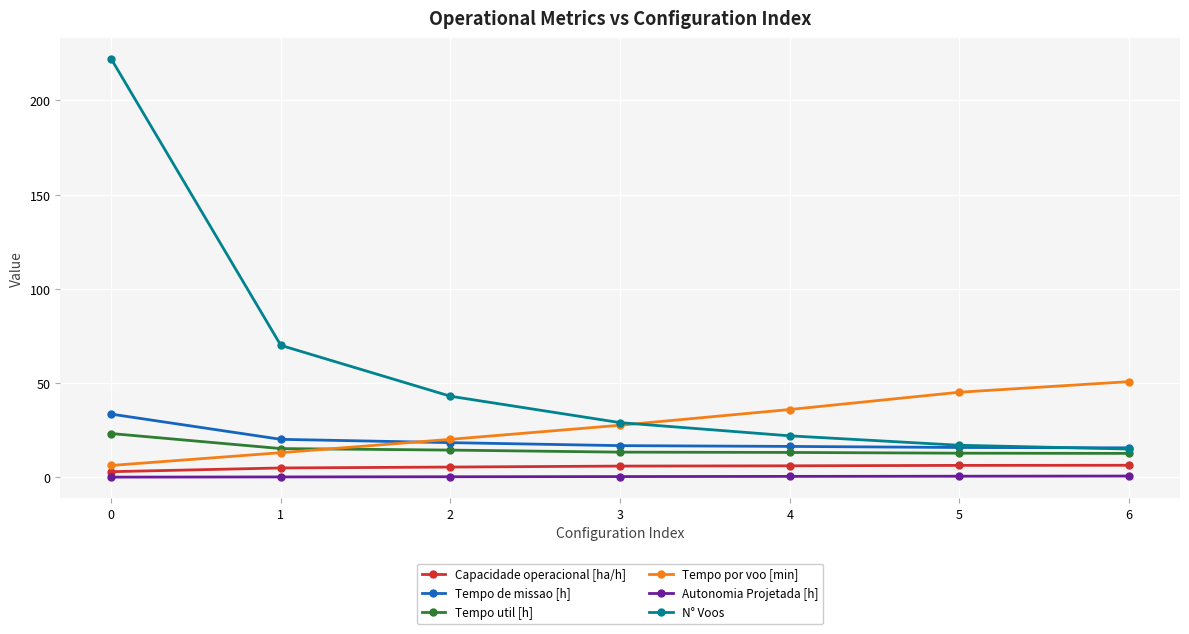

What is the value of the Tempo por voo [min] point at the 5th from the left?

36.0